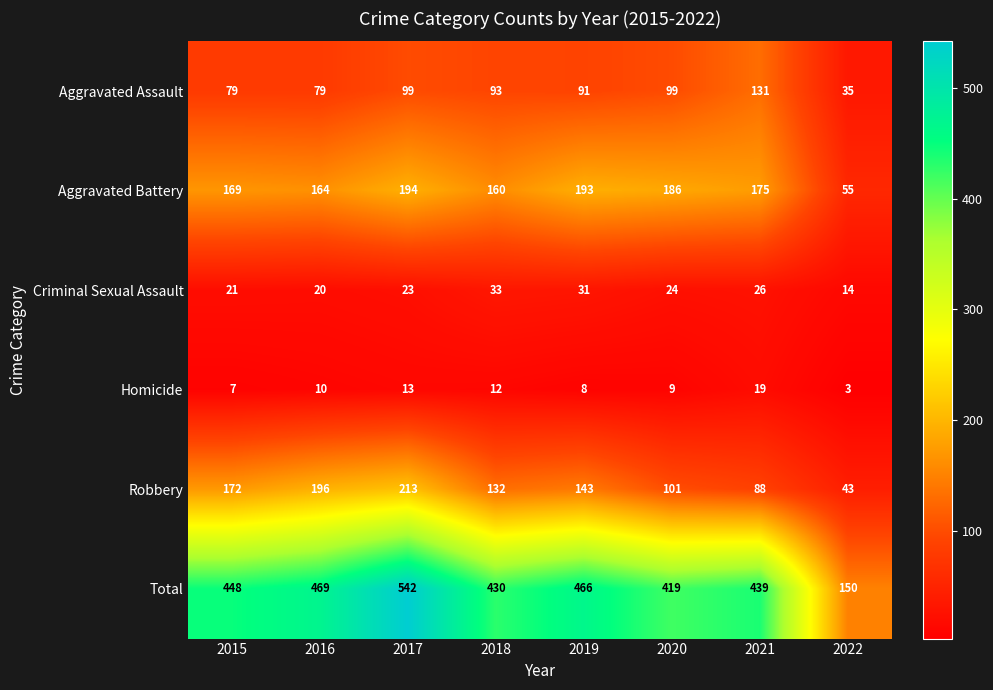

How many data points does each series have?

8